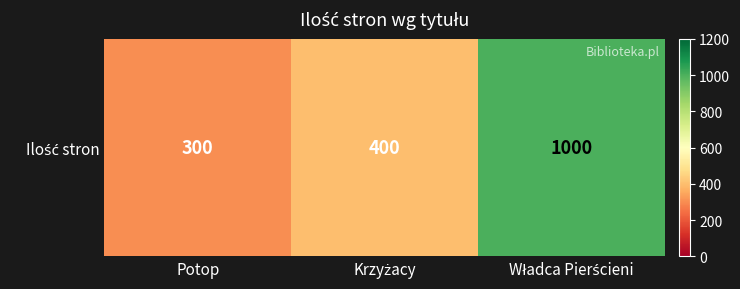

Reading left to right, extract all data points from this chart.

300	400	1000